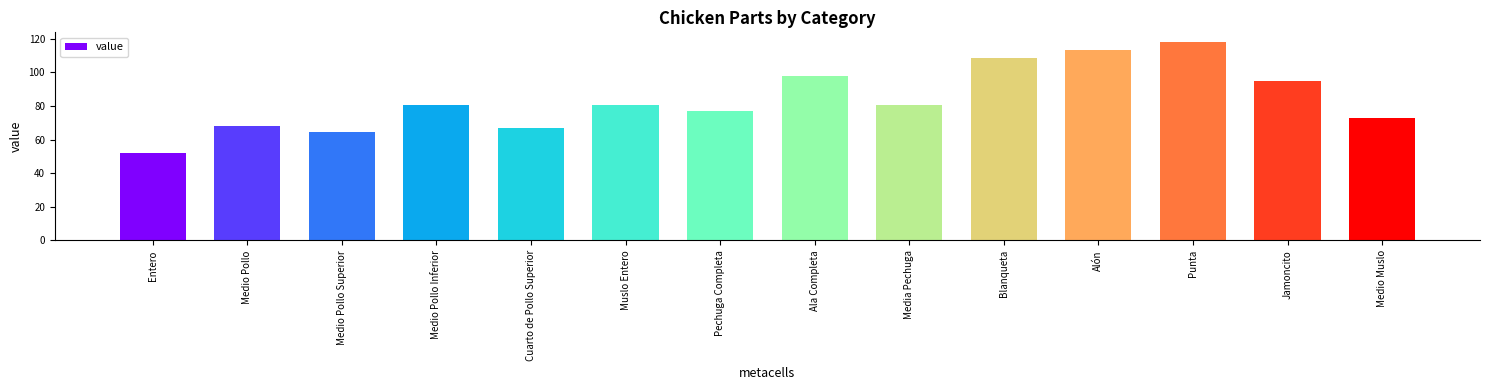

Does the chart contain any negative values?

No